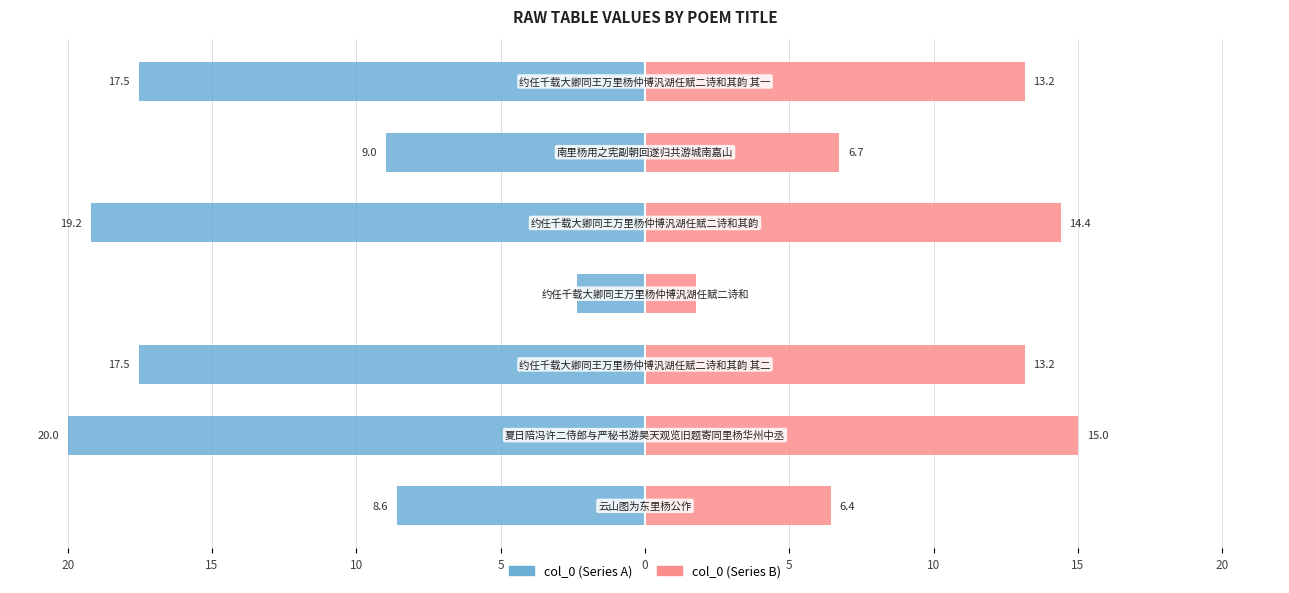

Are the bars grouped side by side (vs. stacked)?

Yes